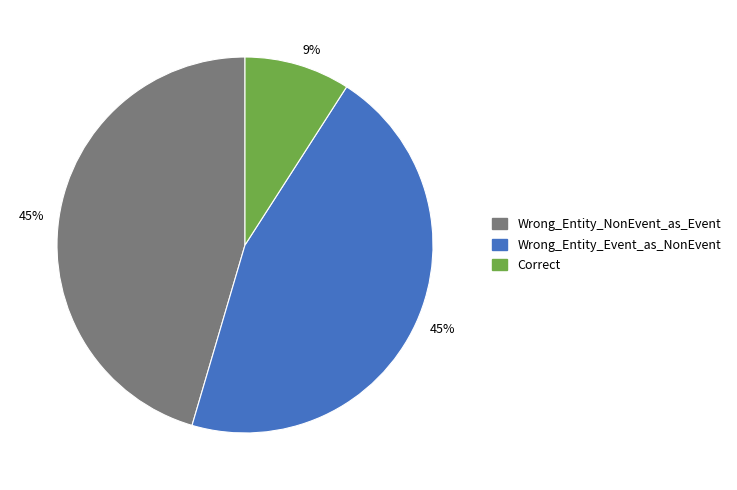

Does any single category account for the majority?

No